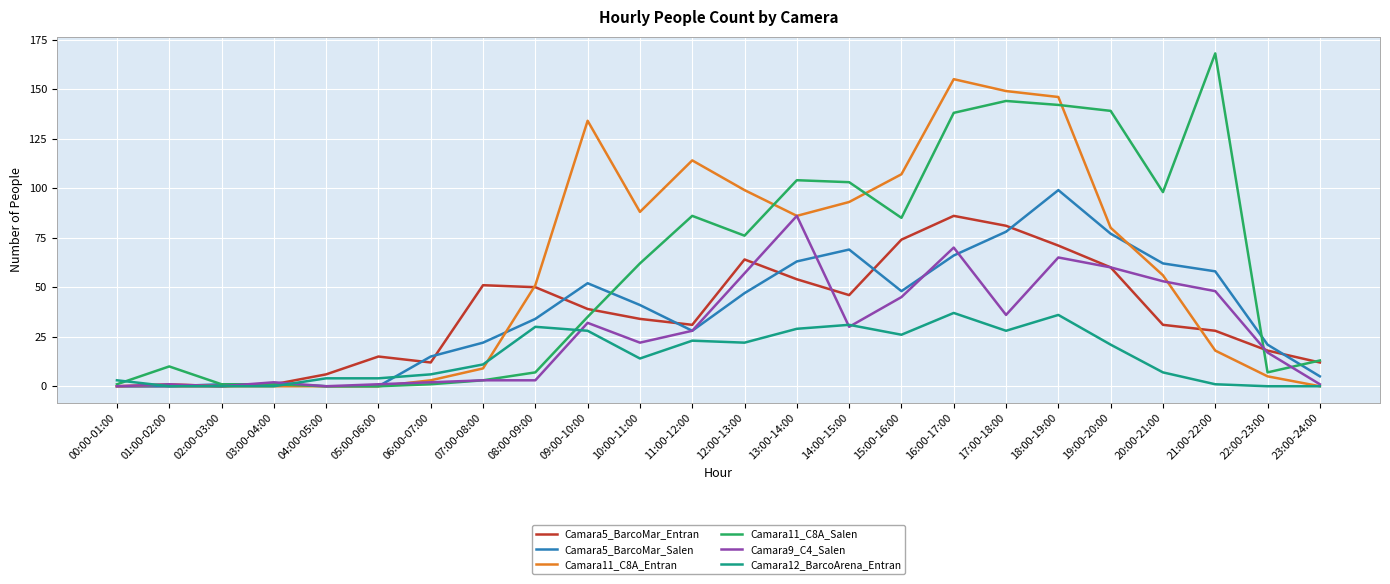

Reading left to right, transcribe all the data shown in this chart.

Camara5_BarcoMar_Entran: 0	0	0	1	6	15	12	51	50	39	34	31	64	54	46	74	86	81	71	60	31	28	18	12
Camara5_BarcoMar_Salen: 0	0	1	1	0	0	15	22	34	52	41	28	47	63	69	48	66	78	99	77	62	58	21	5
Camara11_C8A_Entran: 0	1	0	0	0	0	3	9	51	134	88	114	99	86	93	107	155	149	146	80	56	18	5	0
Camara11_C8A_Salen: 1	10	1	1	0	0	1	3	7	35	62	86	76	104	103	85	138	144	142	139	98	168	7	13
Camara9_C4_Salen: 0	1	0	2	0	1	2	3	3	32	22	28	57	86	30	45	70	36	65	60	53	48	17	1
Camara12_BarcoArena_Entran: 3	0	0	0	4	4	6	11	30	28	14	23	22	29	31	26	37	28	36	21	7	1	0	0